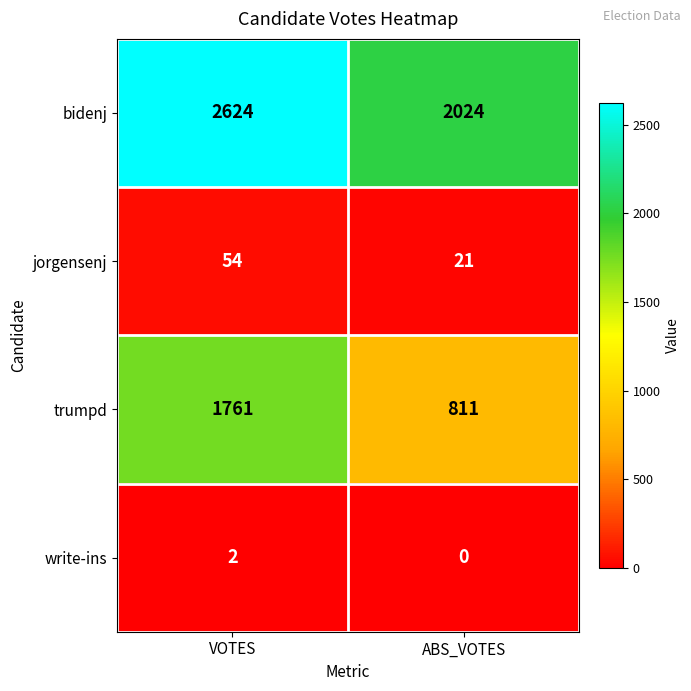

Rank the series by their maximum value, from highest to lowest.

bidenj, trumpd, jorgensenj, write-ins